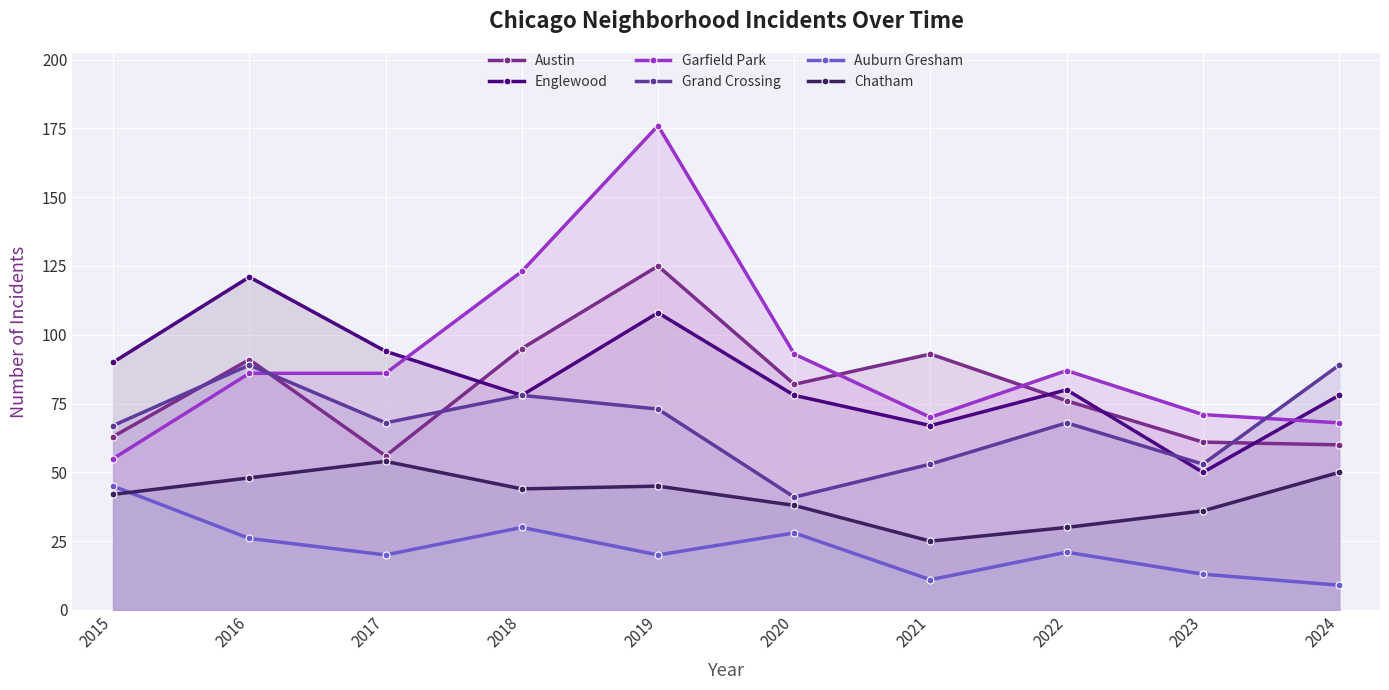

True or false: Austin and Chatham cross at least once.

False